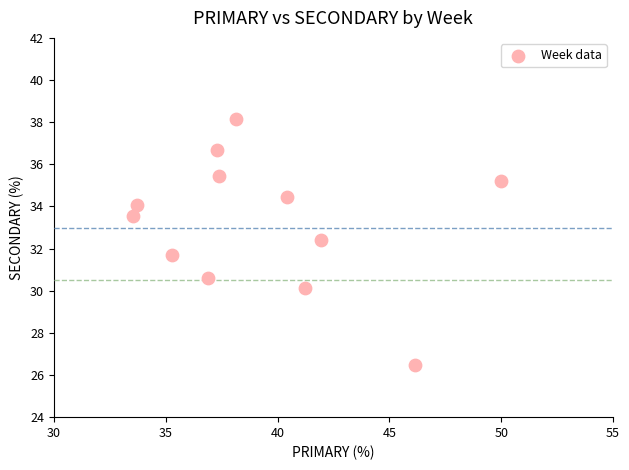

What is the range of Y values (max minus min)?

11.6